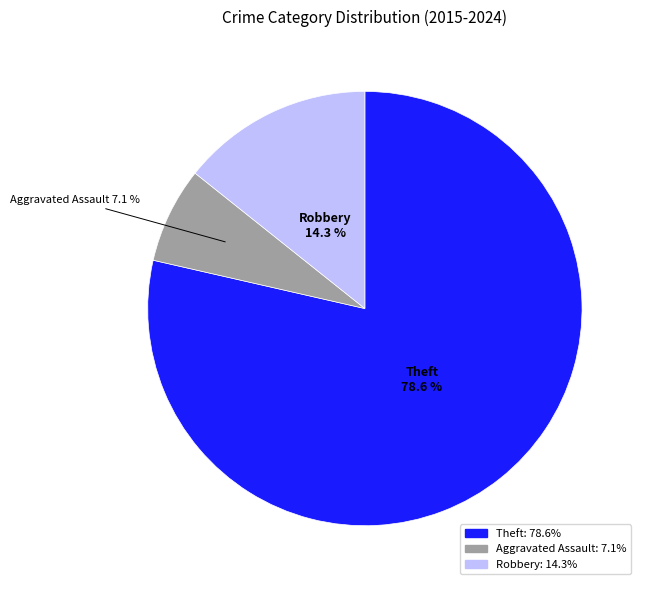

Do Robbery: 14.3% and Aggravated Assault: 7.1% together represent more than half of the pie?

No